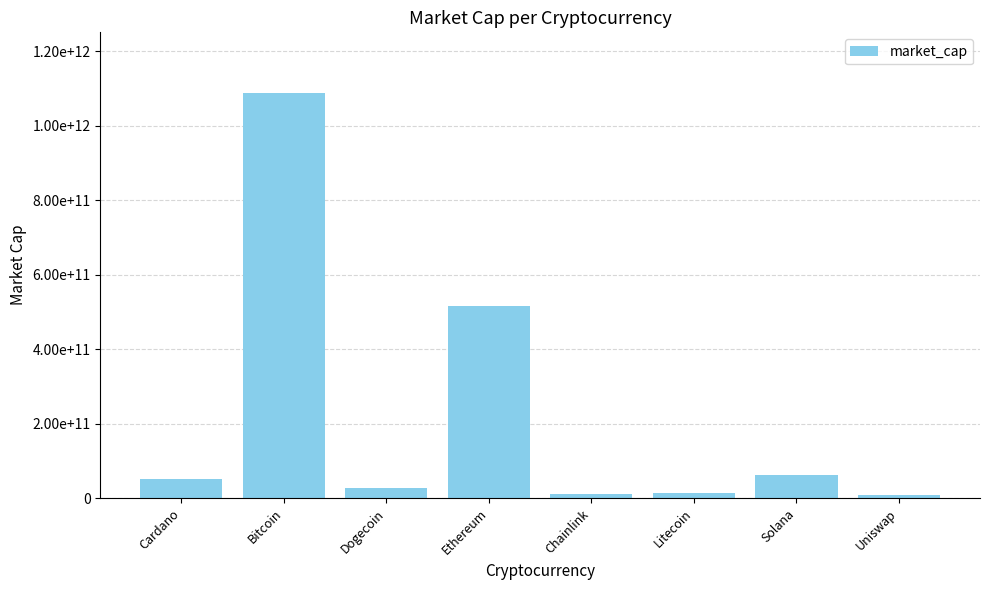

Where is the data nearest to the value 548121460463?

Ethereum